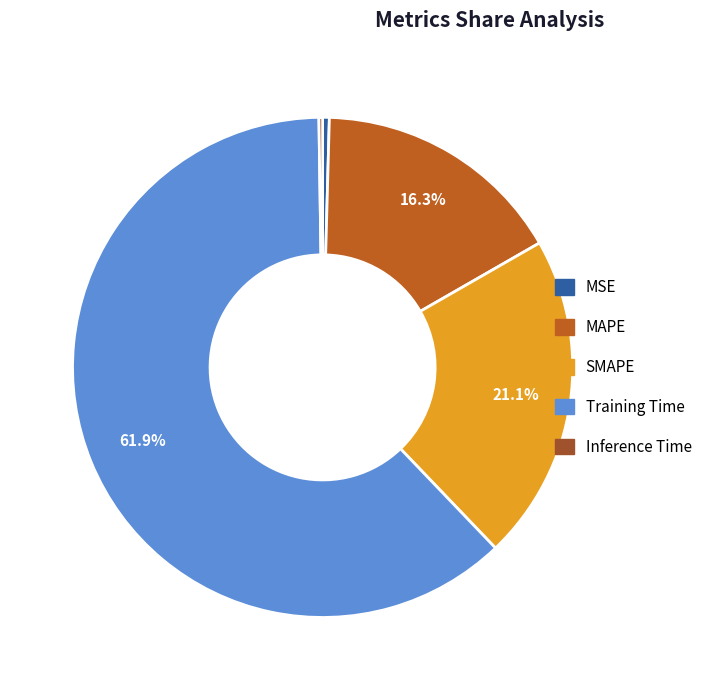

To the nearest percent, what percentage of the pie is Training Time?

62%